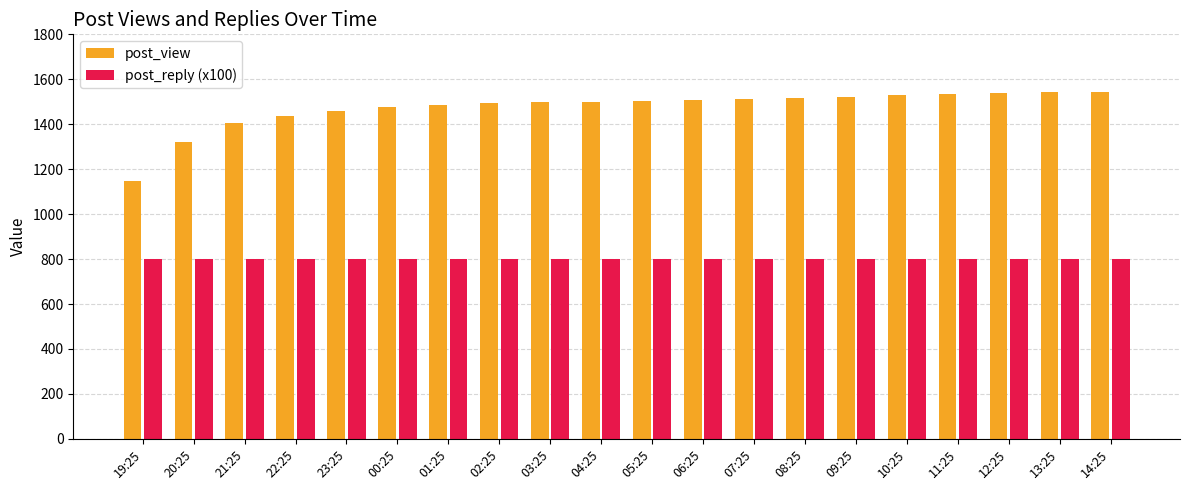

What is the minimum value for post_reply (x100)?

800